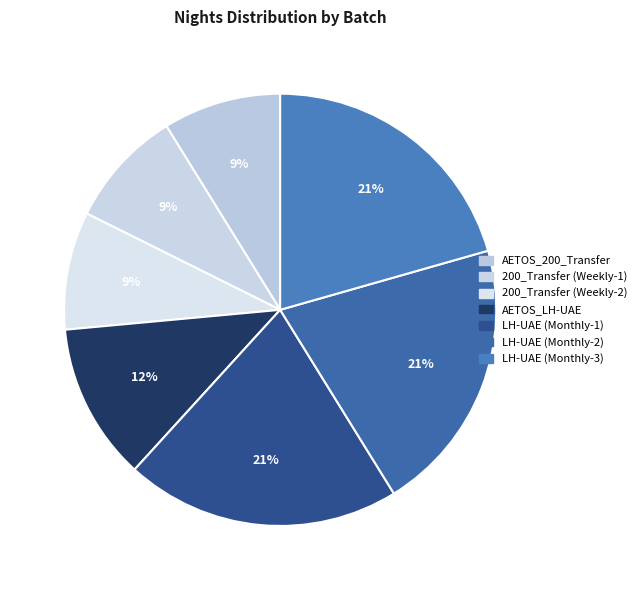

Does any single category account for the majority?

No